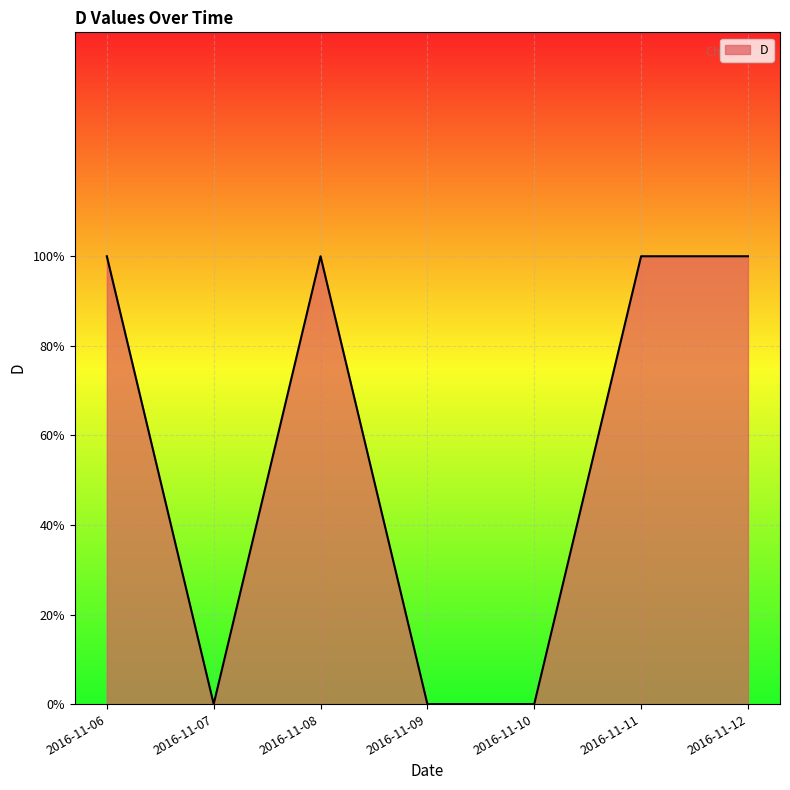

Is this an area chart (filled region under the line)?

Yes